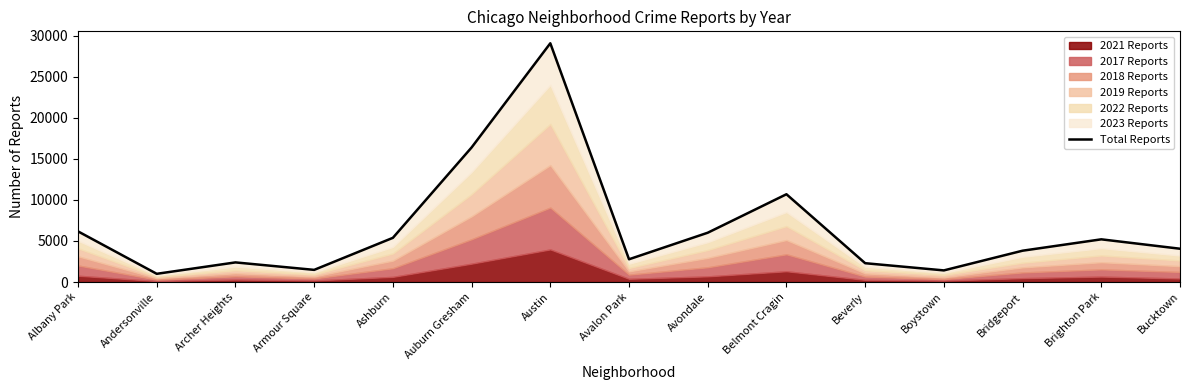

Between Belmont Cragin and Avondale, which is larger?

Belmont Cragin